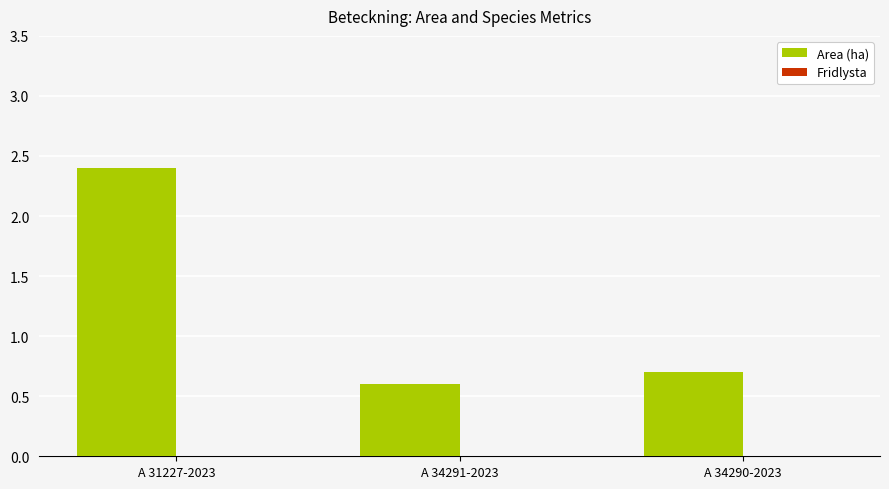

What is the difference between the values at A 34290-2023 and A 31227-2023?

1.7